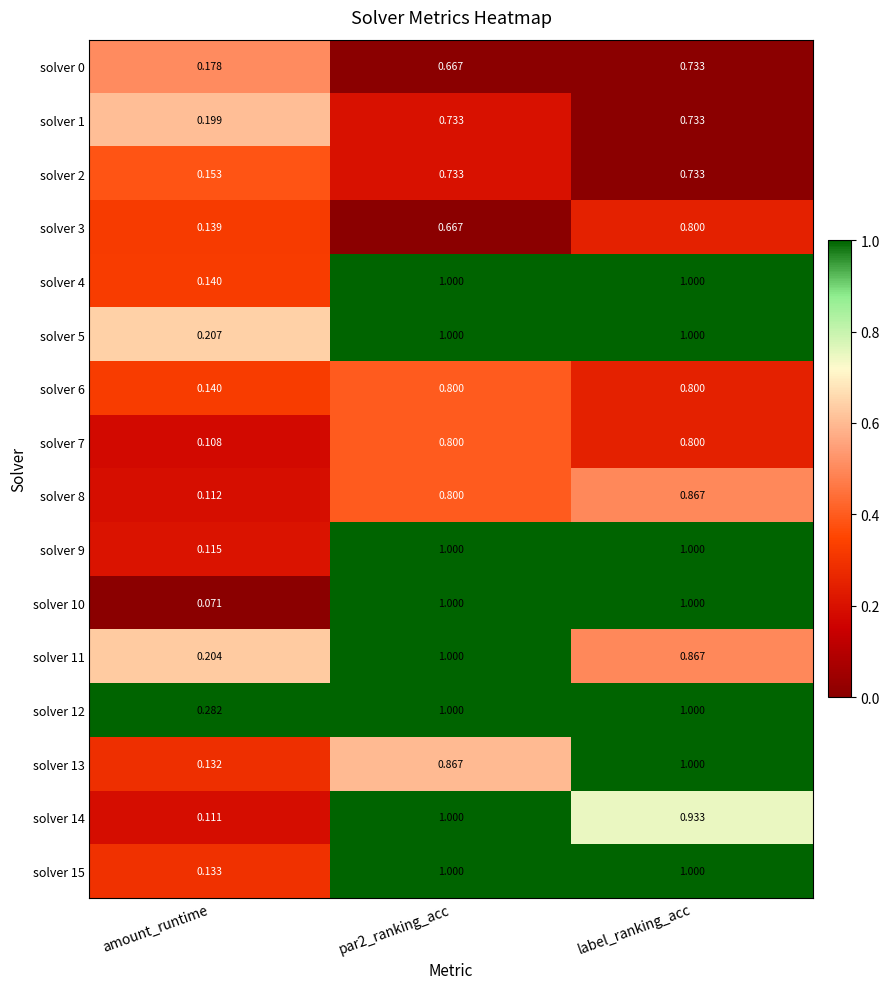

Which category has the lowest value in the solver 6 series?

amount_runtime